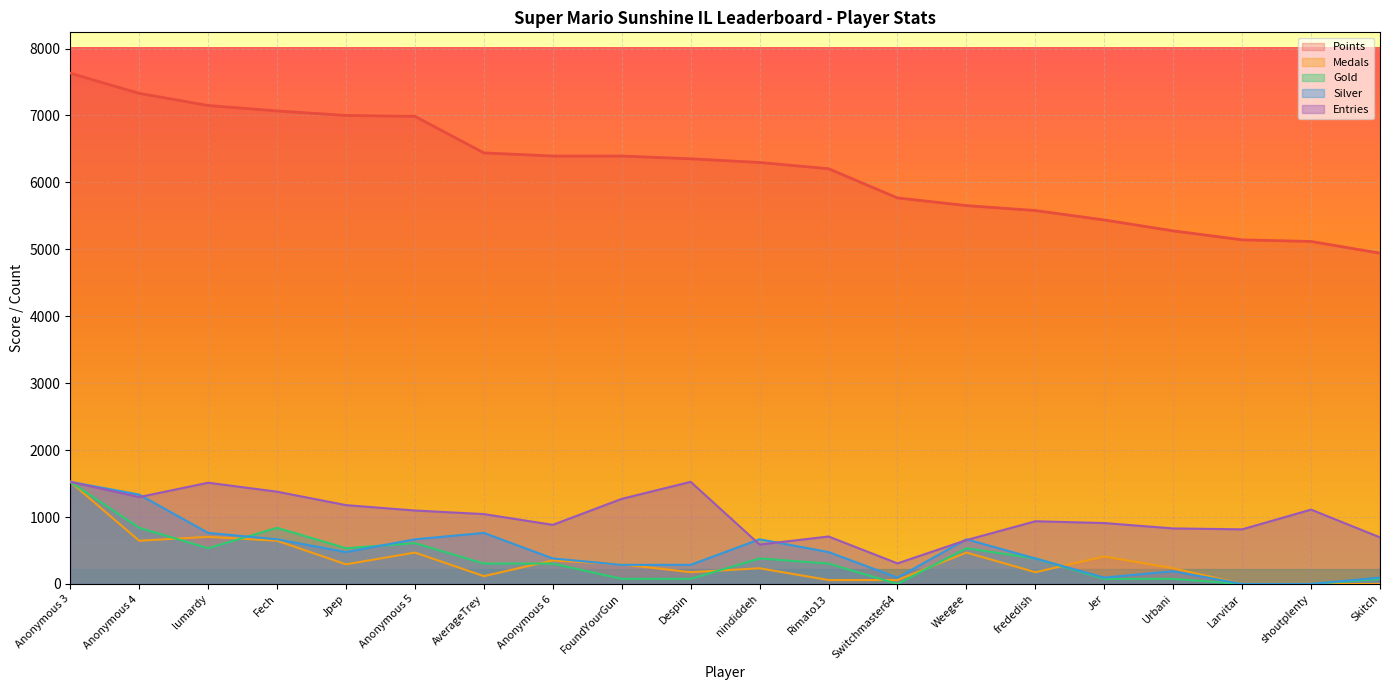

Reading left to right, list all the values displayed in this chart.

Points: Anonymous 3=7632.0	Anonymous 4=7331.0	lumardy=7149.0	Fech=7068.0	Jpep=7001.0	Anonymous 5=6987.0	AverageTrey=6441.0	Anonymous 6=6394.0	FoundYourGun=6394.0	Despin=6353.0	nindiddeh=6298.0	Rimato13=6205.0	Switchmaster64=5768.0	Weegee=5654.0	frededish=5580.0	Jer=5439.0	Urbani=5276.0	Larvitar=5142.0	shoutplenty=5118.0	Skitch=4943.0
Medals: Anonymous 3=1526.4	Anonymous 4=645.8	lumardy=704.5	Fech=645.8	Jpep=293.5	Anonymous 5=469.7	AverageTrey=117.4	Anonymous 6=352.2	FoundYourGun=293.5	Despin=176.1	nindiddeh=234.8	Rimato13=58.7	Switchmaster64=58.7	Weegee=469.7	frededish=176.1	Jer=411.0	Urbani=234.8	Larvitar=0.0	shoutplenty=0.0	Skitch=0.0
Gold: Anonymous 3=1526.4	Anonymous 4=839.5	lumardy=534.2	Fech=839.5	Jpep=534.2	Anonymous 5=610.6	AverageTrey=305.3	Anonymous 6=305.3	FoundYourGun=76.3	Despin=76.3	nindiddeh=381.6	Rimato13=305.3	Switchmaster64=0.0	Weegee=534.2	frededish=381.6	Jer=76.3	Urbani=76.3	Larvitar=0.0	shoutplenty=0.0	Skitch=76.3
Silver: Anonymous 3=1526.4	Anonymous 4=1335.6	lumardy=763.2	Fech=667.8	Jpep=477.0	Anonymous 5=667.8	AverageTrey=763.2	Anonymous 6=381.6	FoundYourGun=286.2	Despin=286.2	nindiddeh=667.8	Rimato13=477.0	Switchmaster64=95.4	Weegee=667.8	frededish=381.6	Jer=95.4	Urbani=190.8	Larvitar=0.0	shoutplenty=0.0	Skitch=95.4
Entries: Anonymous 3=1526.4	Anonymous 4=1298.8	lumardy=1513.0	Fech=1379.1	Jpep=1178.3	Anonymous 5=1097.9	AverageTrey=1044.4	Anonymous 6=883.7	FoundYourGun=1272.0	Despin=1526.4	nindiddeh=589.1	Rimato13=709.6	Switchmaster64=308.0	Weegee=656.1	frededish=937.3	Jer=910.5	Urbani=830.1	Larvitar=816.8	shoutplenty=1111.3	Skitch=696.3